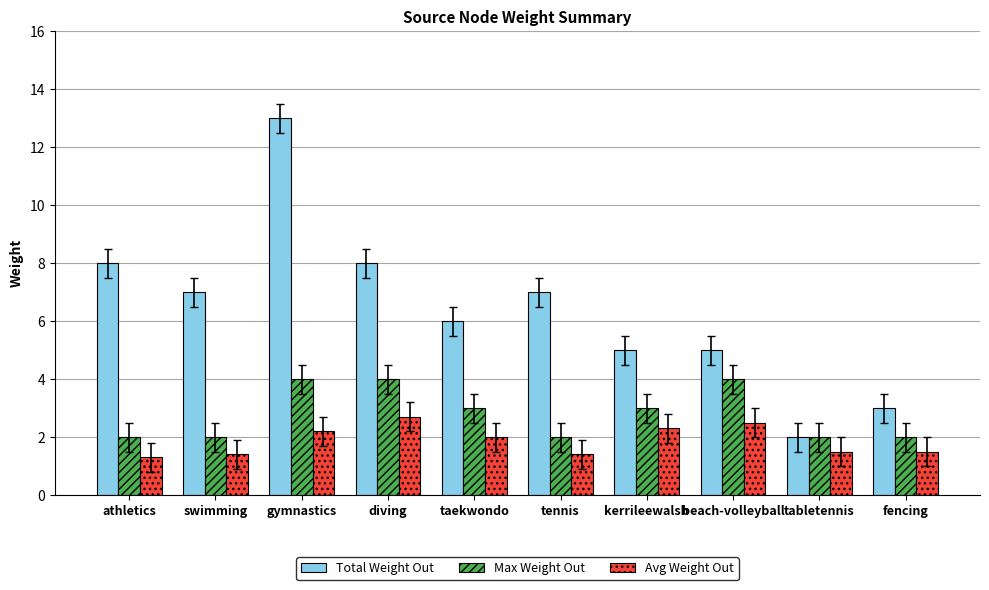

At how many categories does at least one series exceed 11?

1